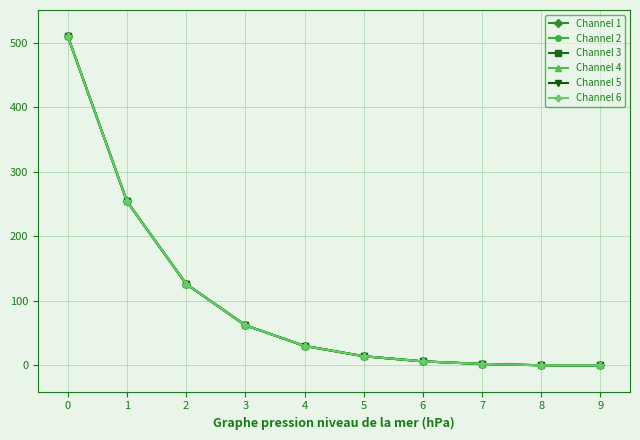

True or false: Channel 2 and Channel 5 intersect in this chart.

False